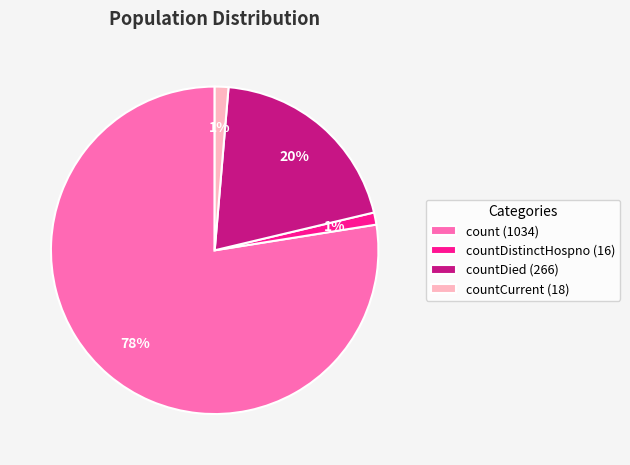

Which has a higher value, countDistinctHospno (16) or countDied (266)?

countDied (266)